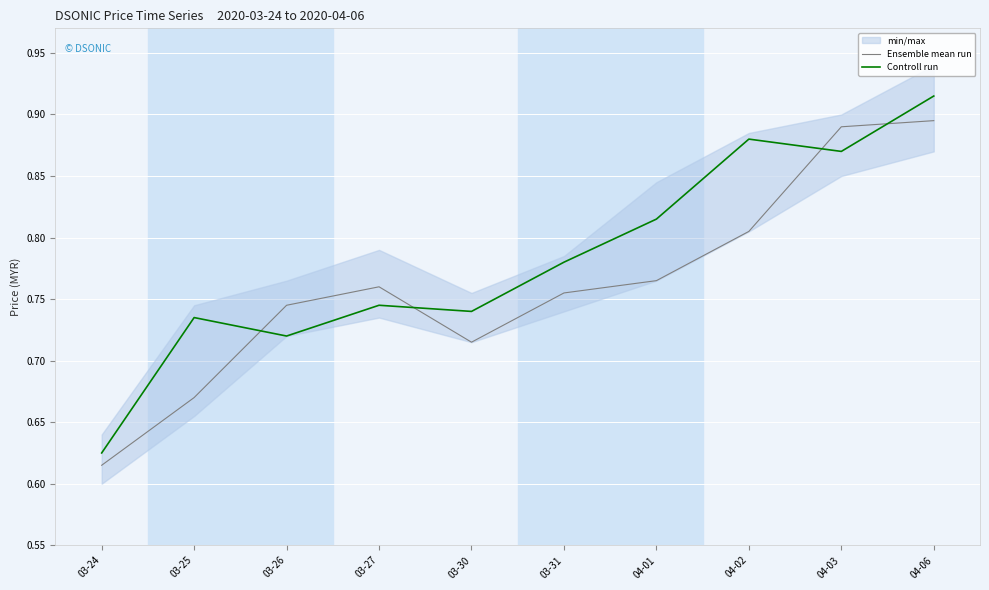

Between 03-30 and 03-31, which series saw the biggest shift?

Ensemble mean run